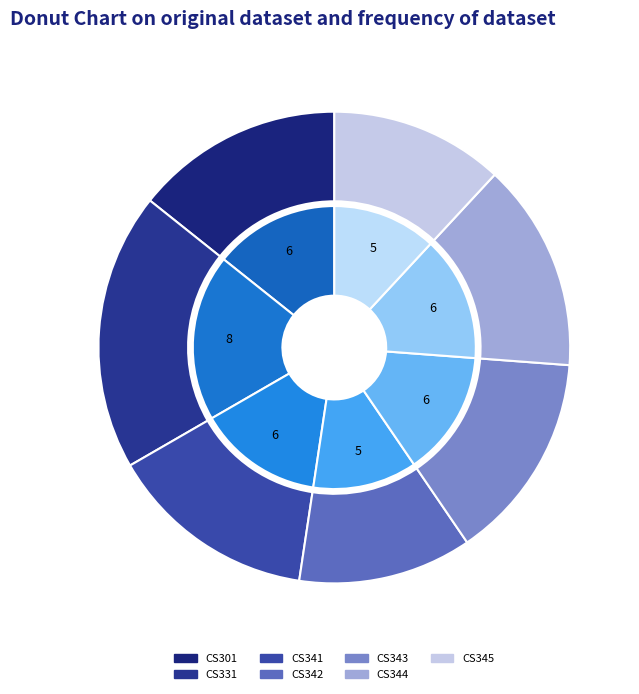

How many slices are in this pie chart?

7